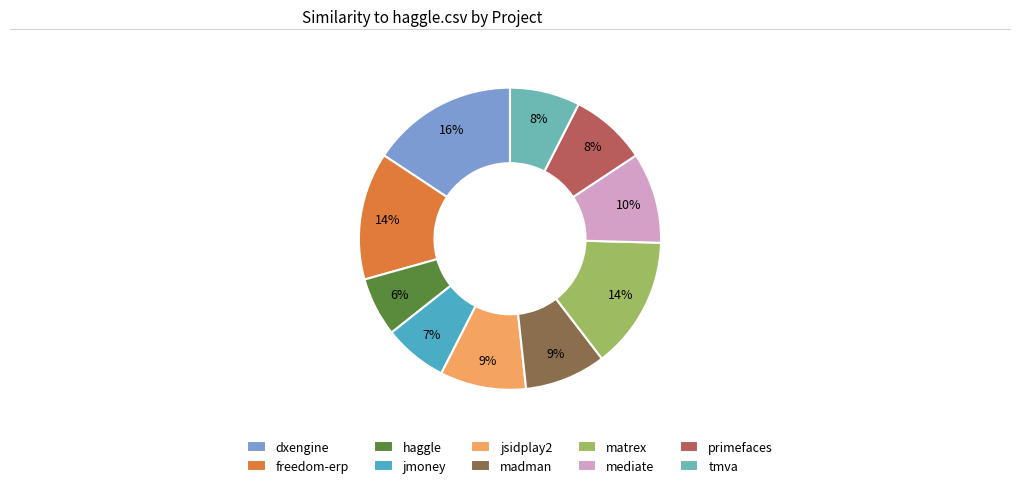

To the nearest percent, what is the difference between the madman and freedom-erp slice percentages?

5%